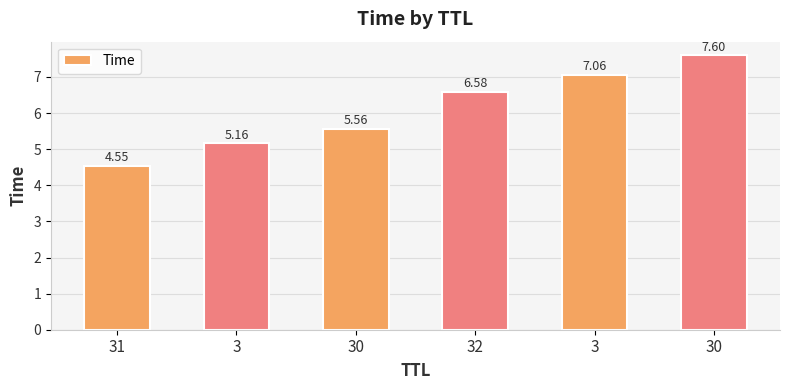

Is it true that the value at 30 is 2.6?

False